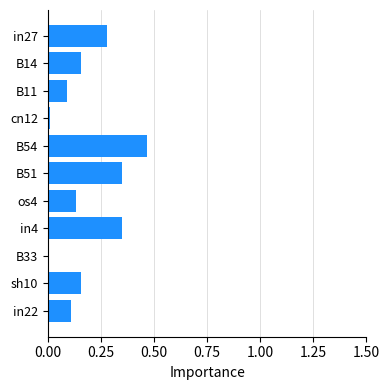

The chart shows a value of 0.0 at cn12. True or false?

True